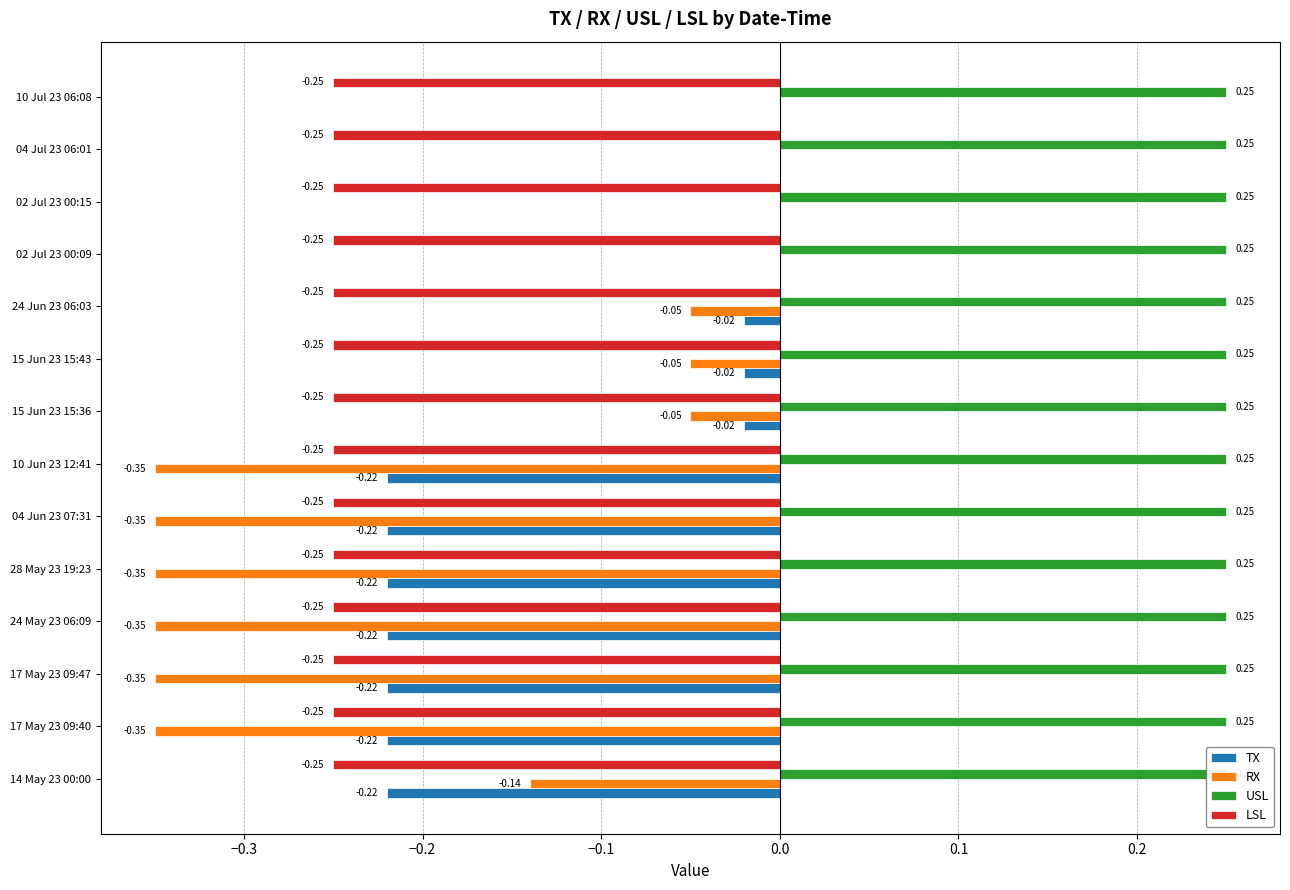

How many bars are there in each group?

4